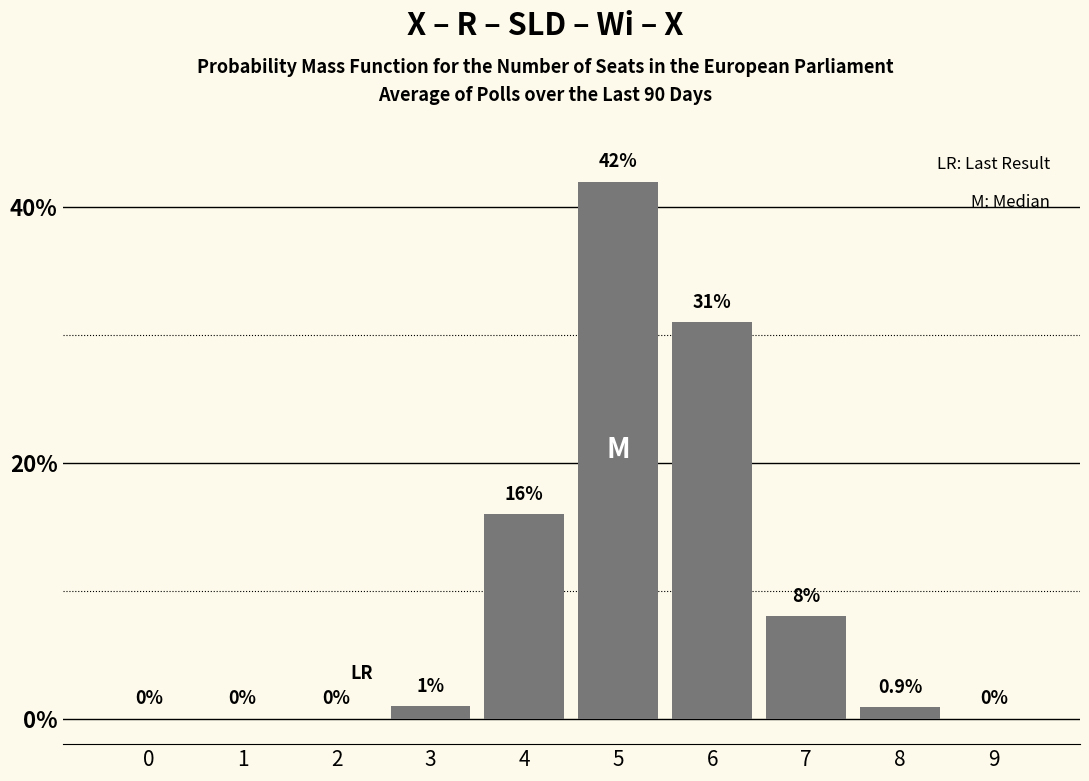

Reading left to right, what are all the values shown in this chart?

0=0.0	1=0.0	2=0.0	3=1.0	4=16.0	5=42.0	6=31.0	7=8.0	8=0.9	9=0.0